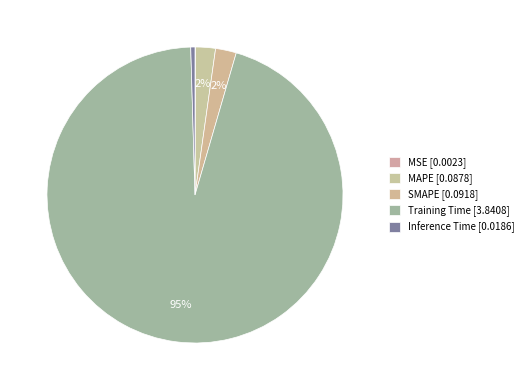

How many slices are in this pie chart?

5